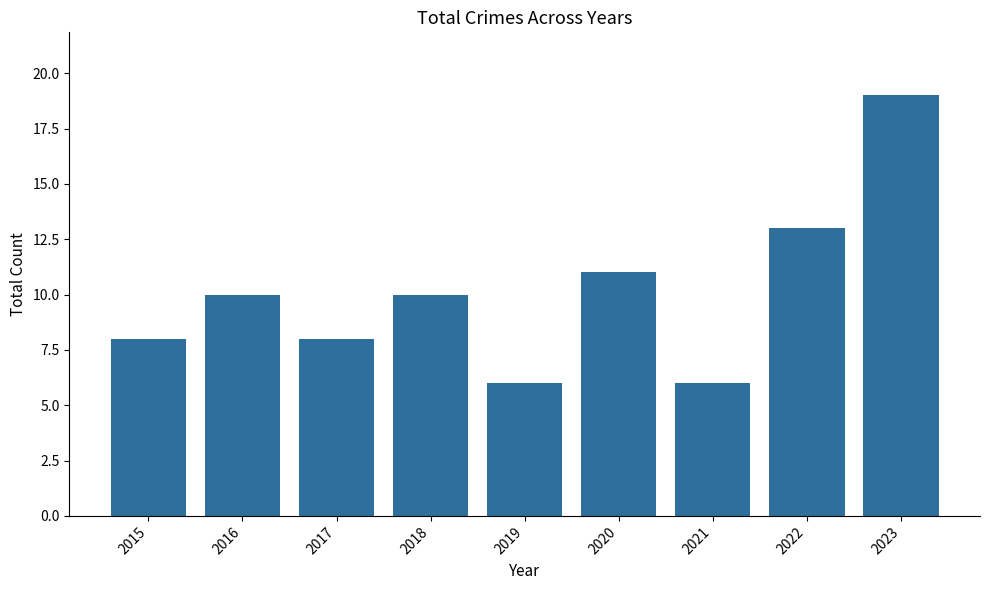

What is the sum of all values?

91